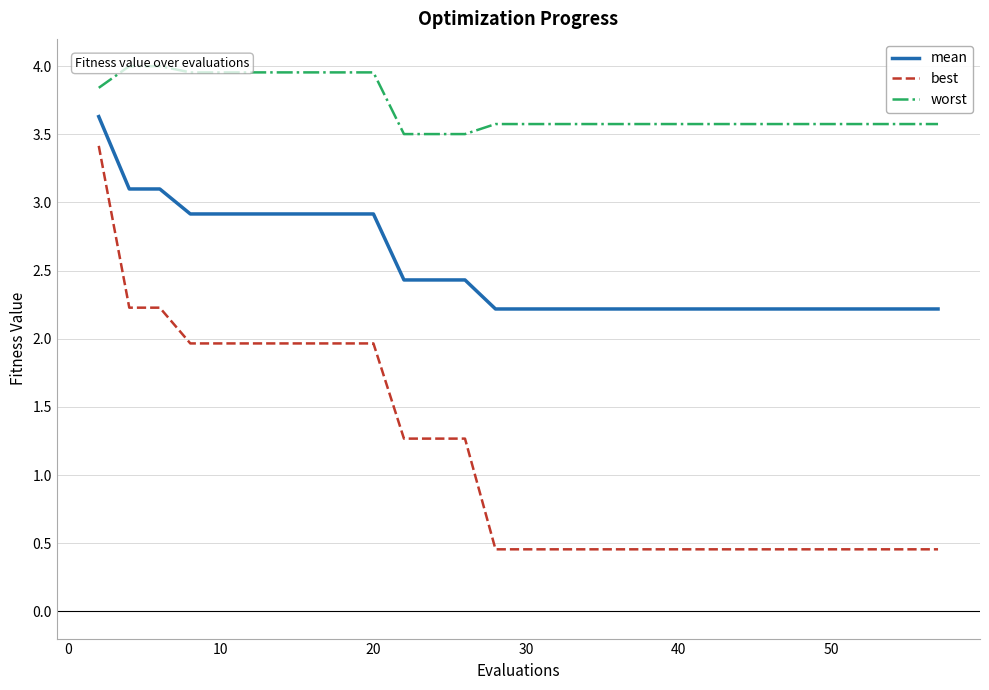

True or false: best and mean intersect in this chart.

False